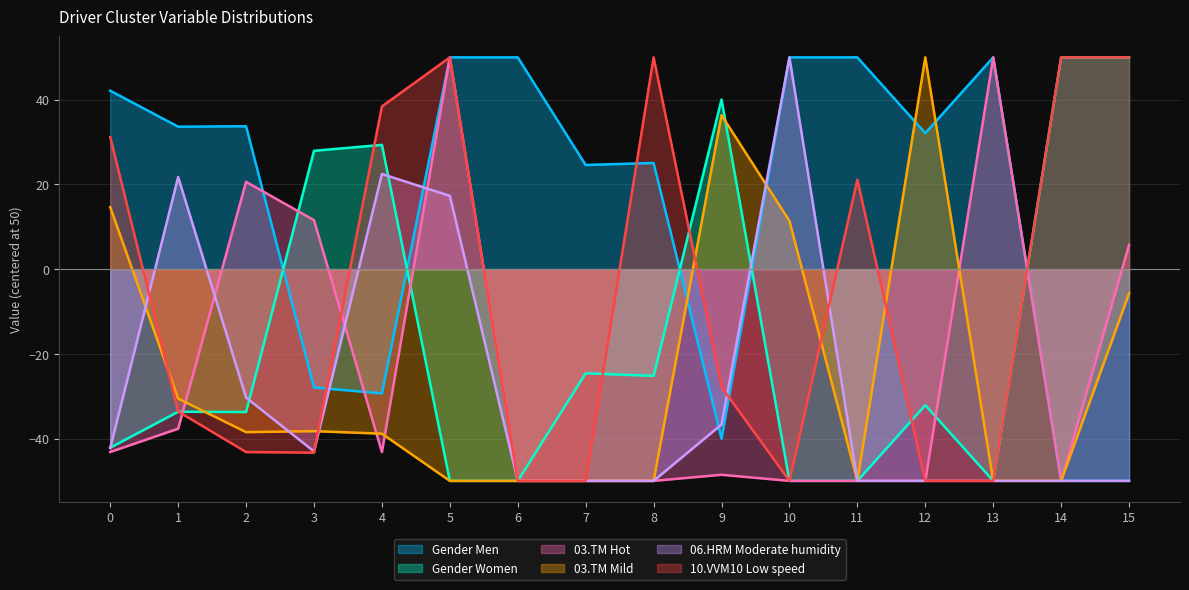

Where is 03.TM Hot nearest to the value 0?

15